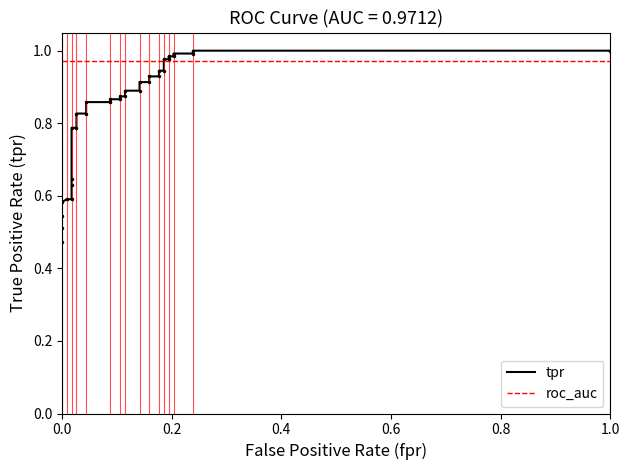

True or false: tpr has more than 2 interior local peaks.

False